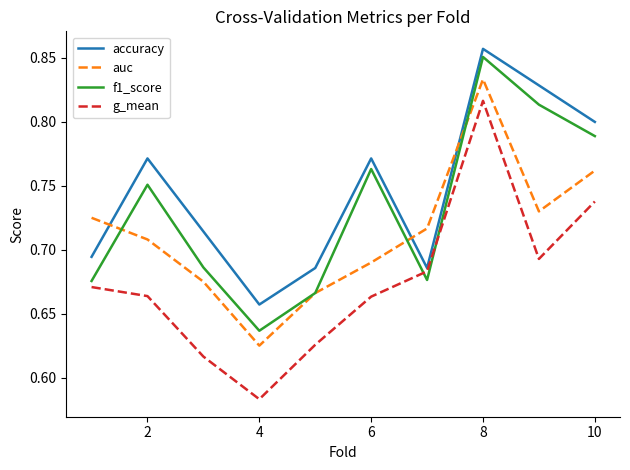

Which series has the largest range (max minus min)?

g_mean